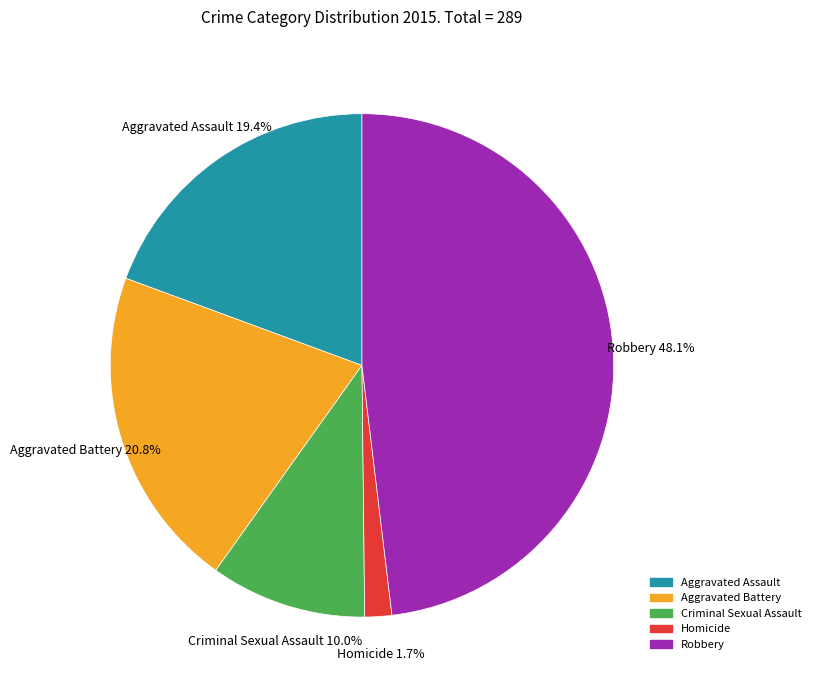

What is the smallest slice in the pie chart?

Homicide